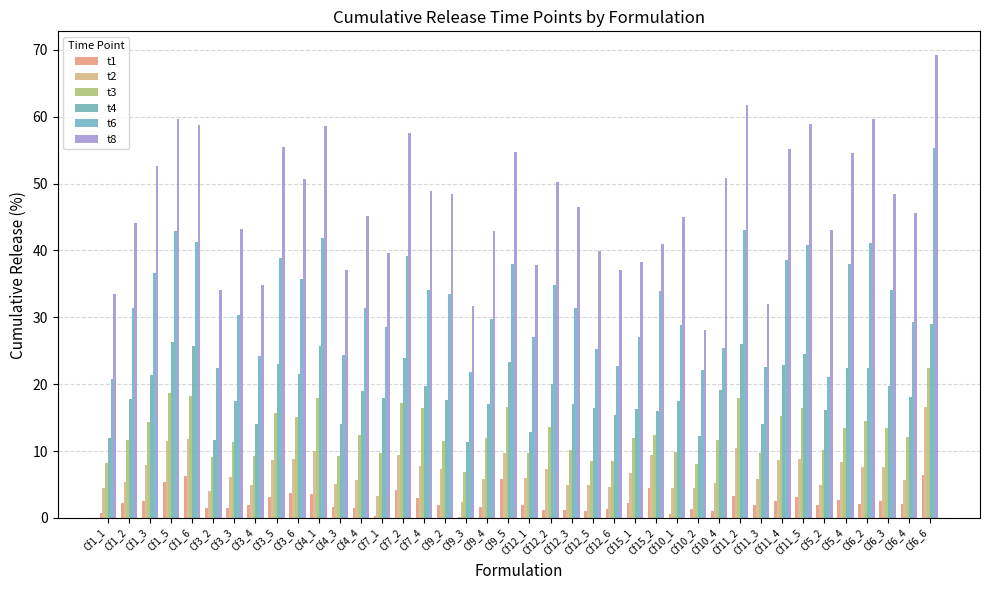

What is the difference between the t6 values at Cf7_1 and Cf12_2?

6.3